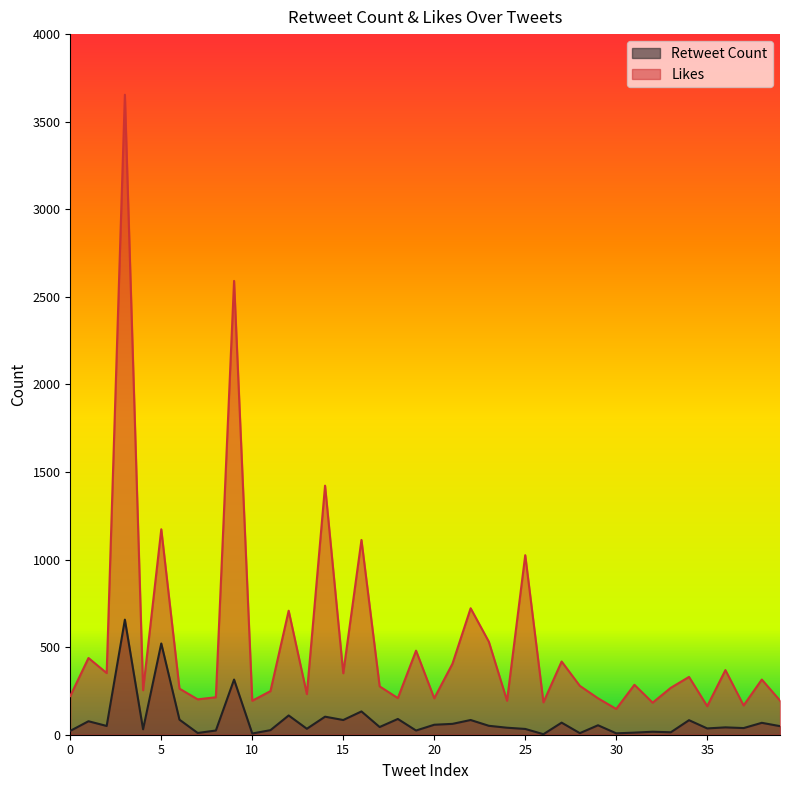

Which series changed the most between 10 and 17?

Likes